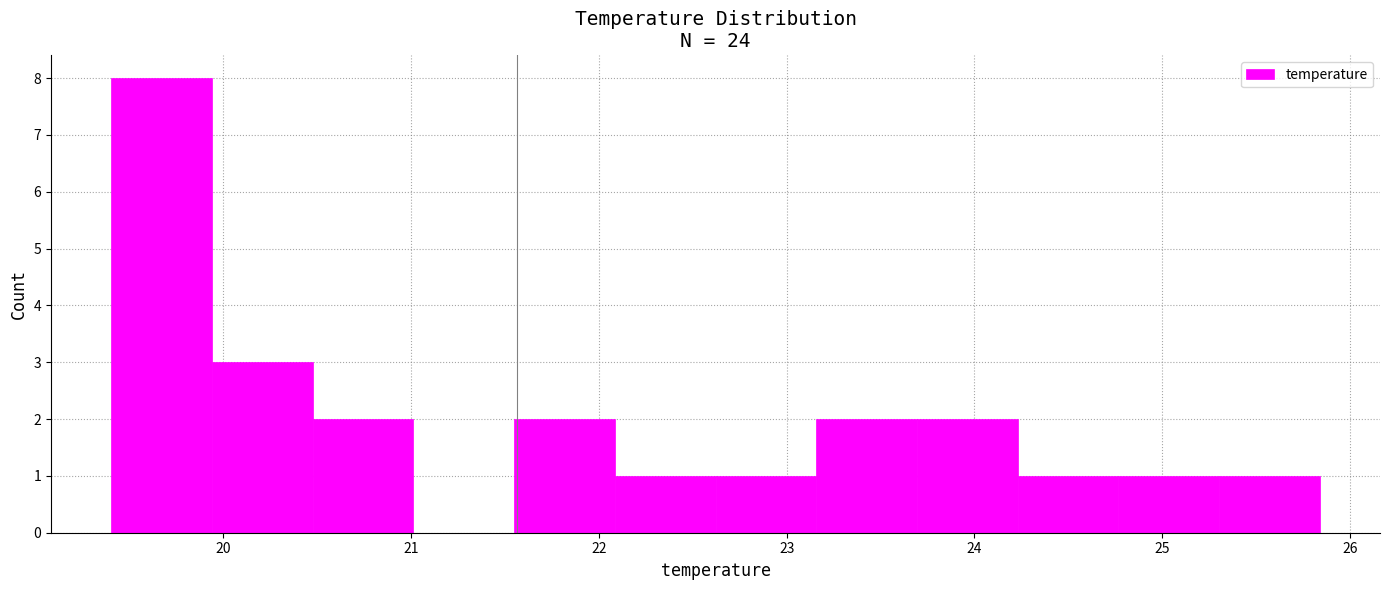

Which range on the x-axis has the tallest bar?

19.4 to 19.9